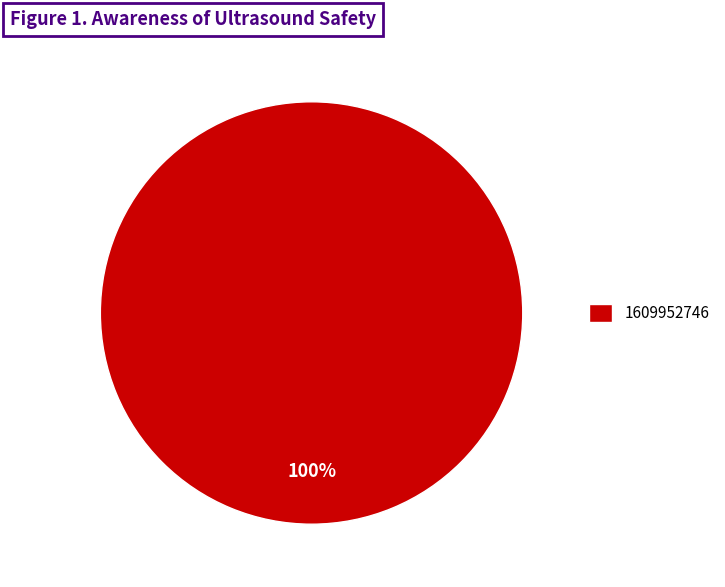

To the nearest percent, what percentage of the pie is 1609952746?

100%